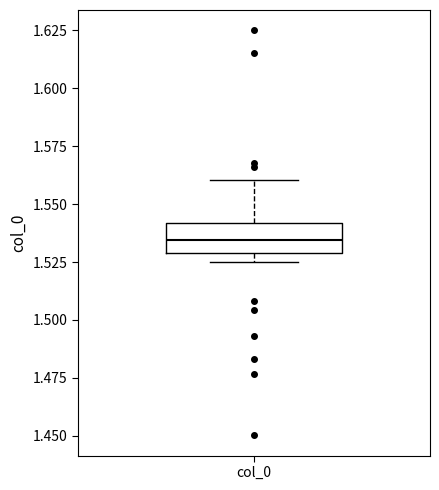

Read this box plot against the y-axis: the position of the median line, the range covered by the box, and the ends of both whiskers. The values are not printed on the chart, so give them approximately, as read against the axis.

median 1.535, box 1.530 to 1.540, whiskers 1.525 to 1.560